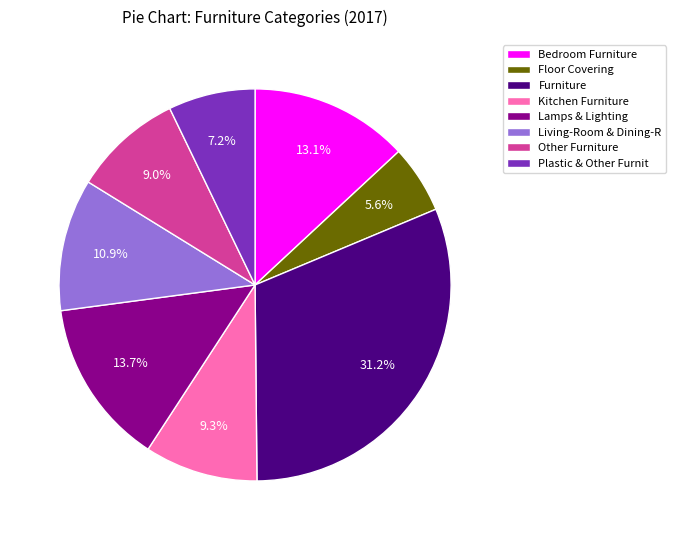

What percentage is the Bedroom Furniture slice, to the nearest percent?

13%